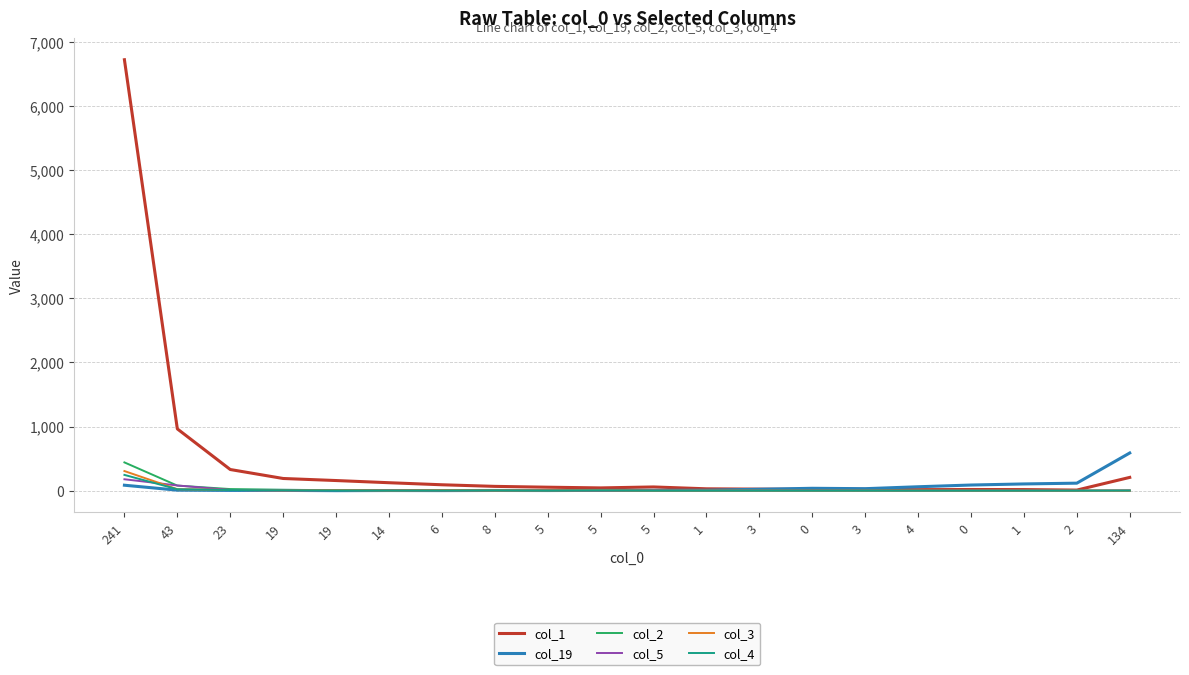

Does the chart have visible grid lines?

Yes